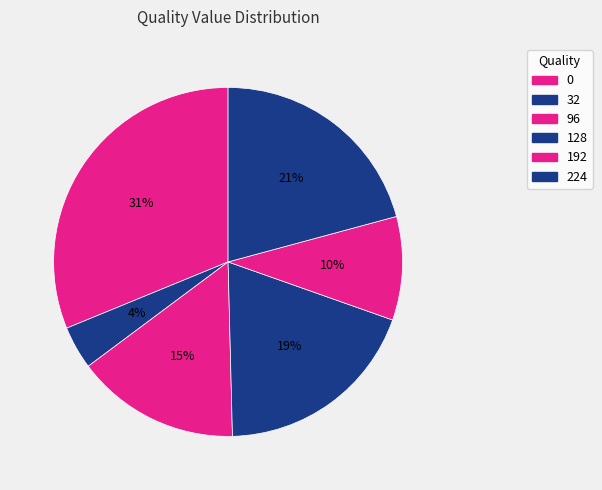

Is the sum of 224 and 192 greater than half?

No